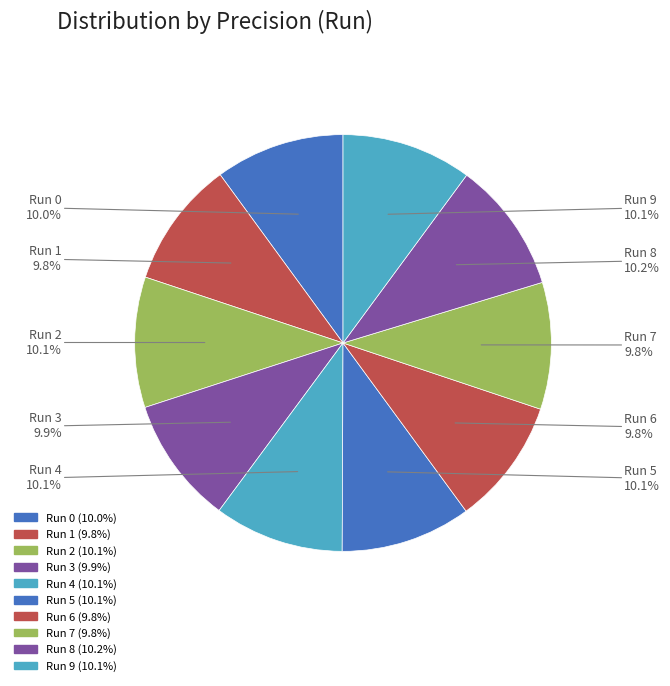

Is there a majority slice in this chart?

No